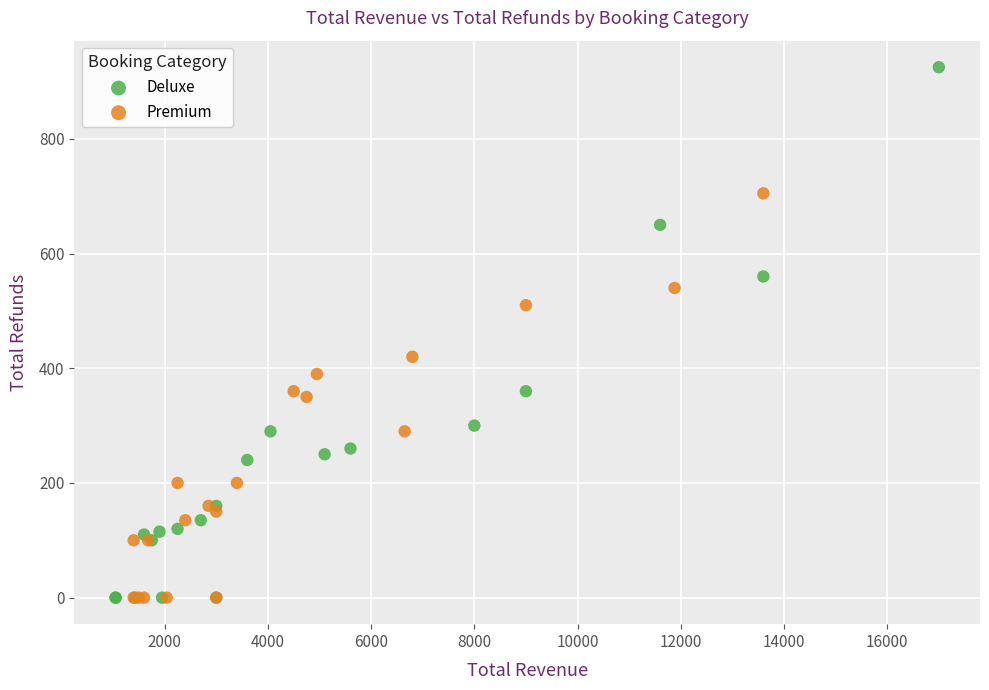

Which series has the largest Y range (max minus min)?

Deluxe